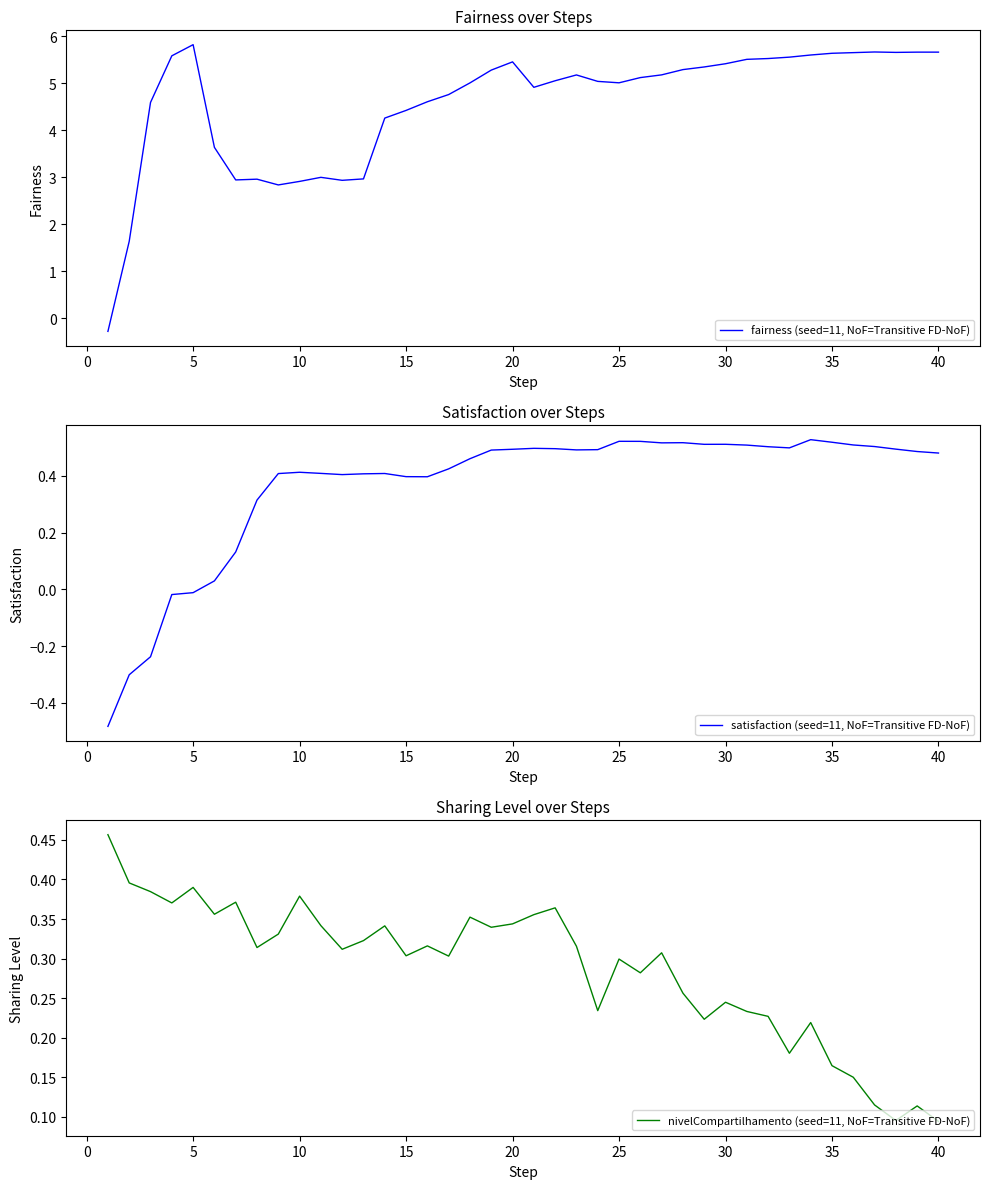

True or false: fairness (seed=11, NoF=Transitive FD-NoF) has a value of 4.8 at 12.

False